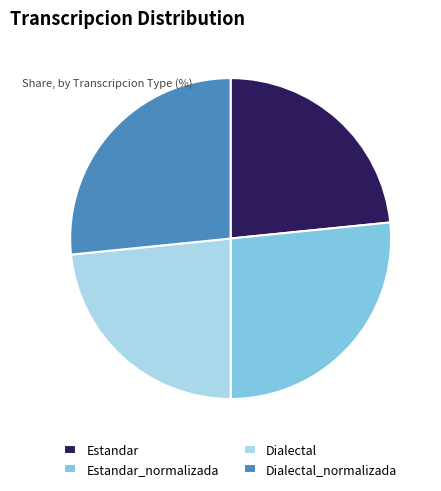

Which has a higher value, Estandar_normalizada or Estandar?

Estandar_normalizada